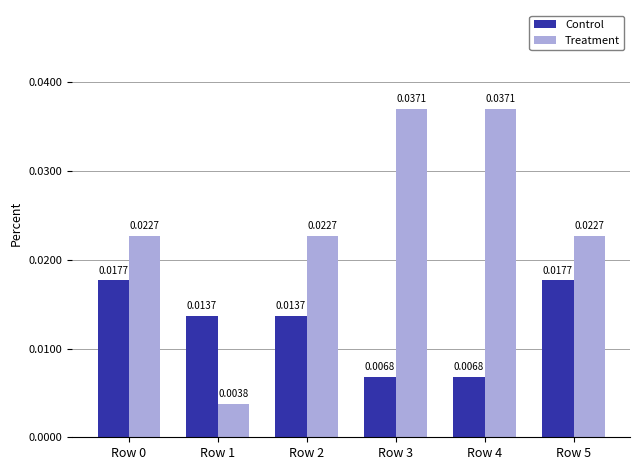

At how many categories does at least one series exceed 0?

6